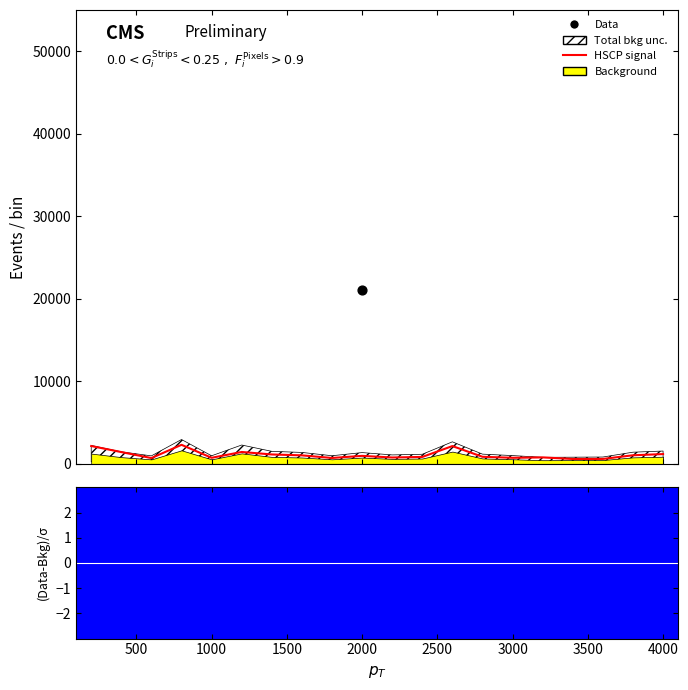

Between 4000 and 2000, which is larger?

2000